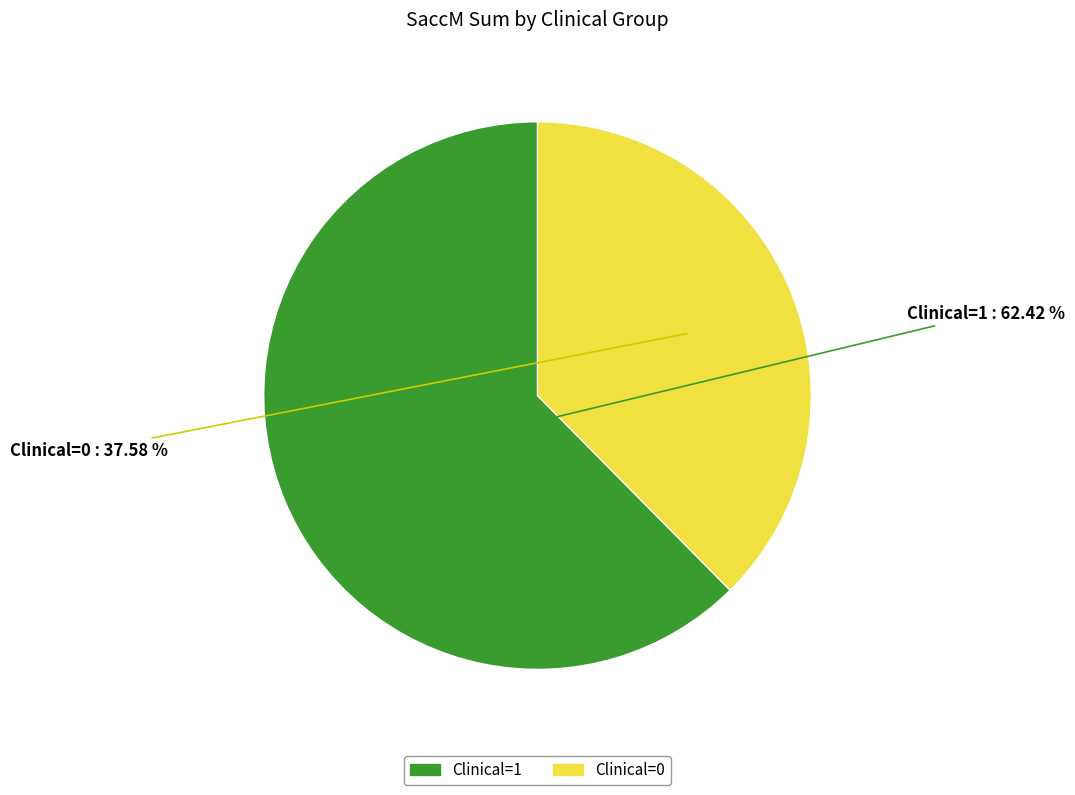

How many slices are in this pie chart?

2